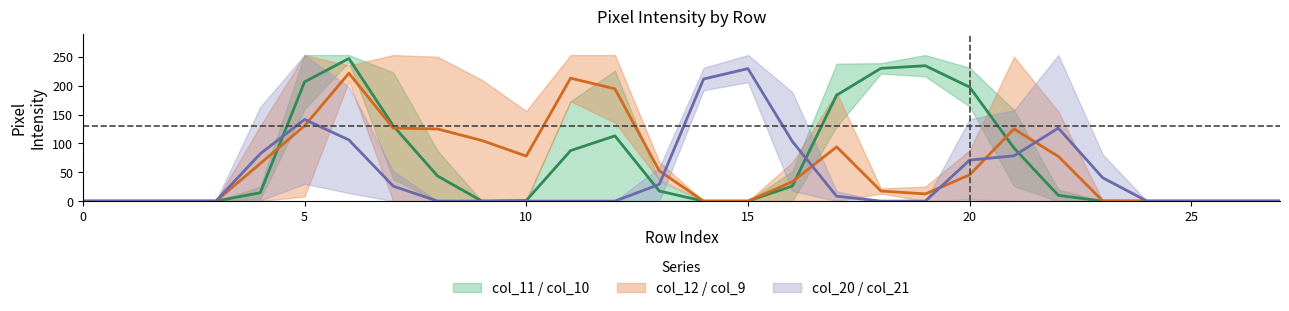

True or false: col_20 has a value of 198 at 6.

True